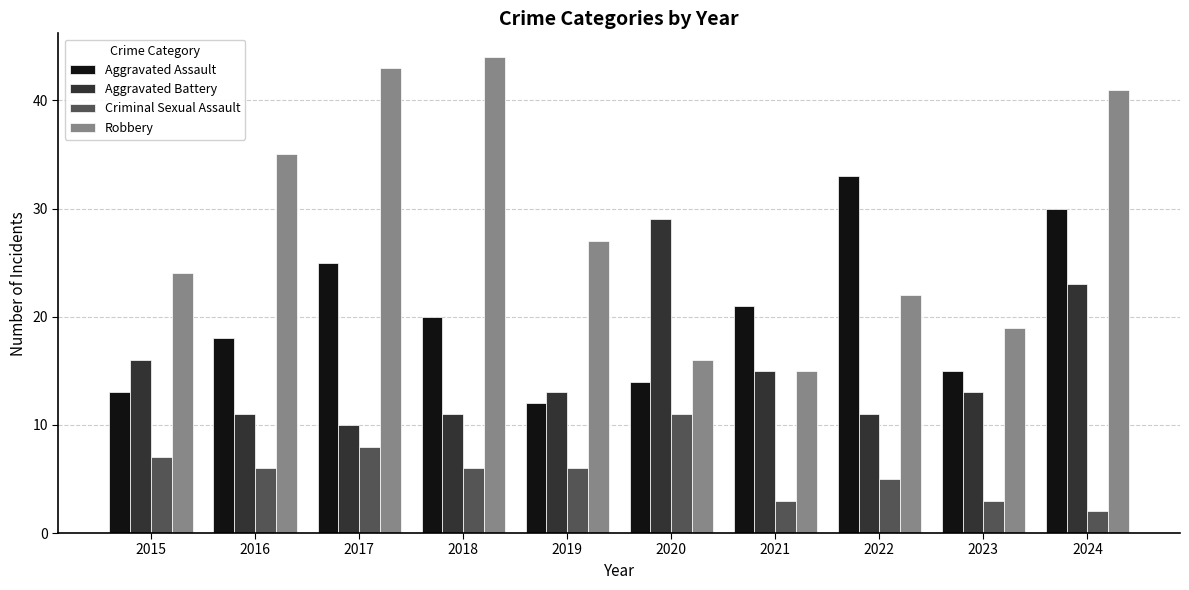

True or false: Criminal Sexual Assault has a value of 9 at 2022.

False